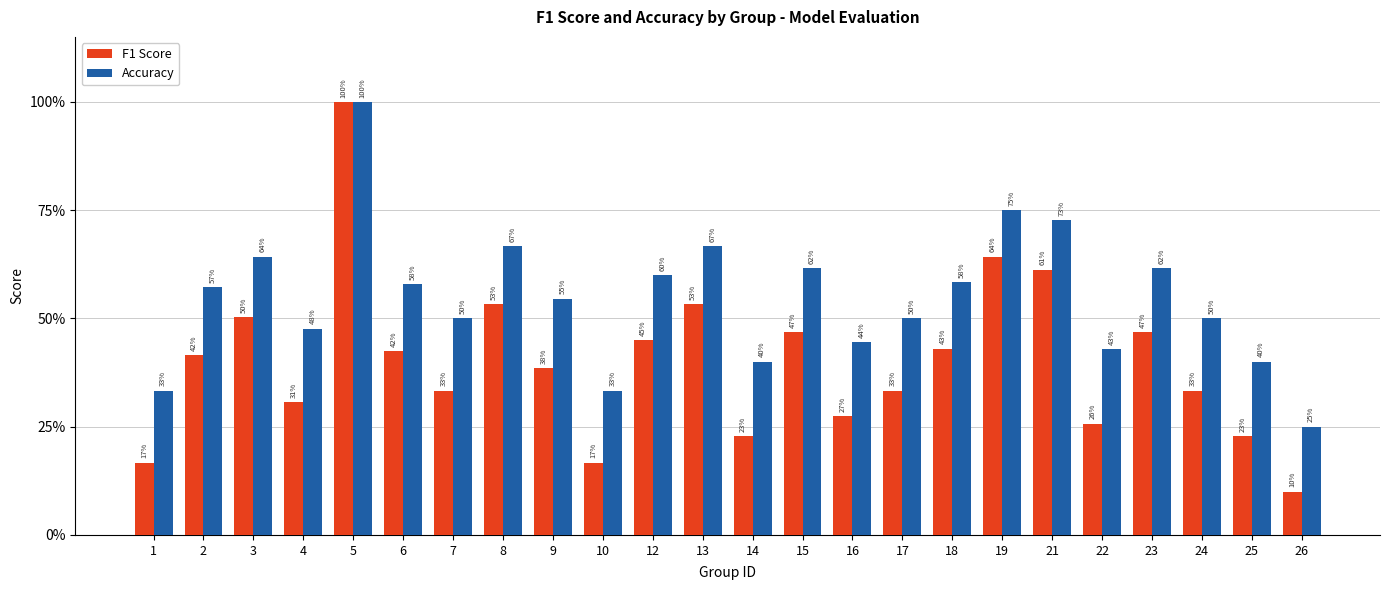

What is the value of the Accuracy bar at the 20th from the left?

0.4